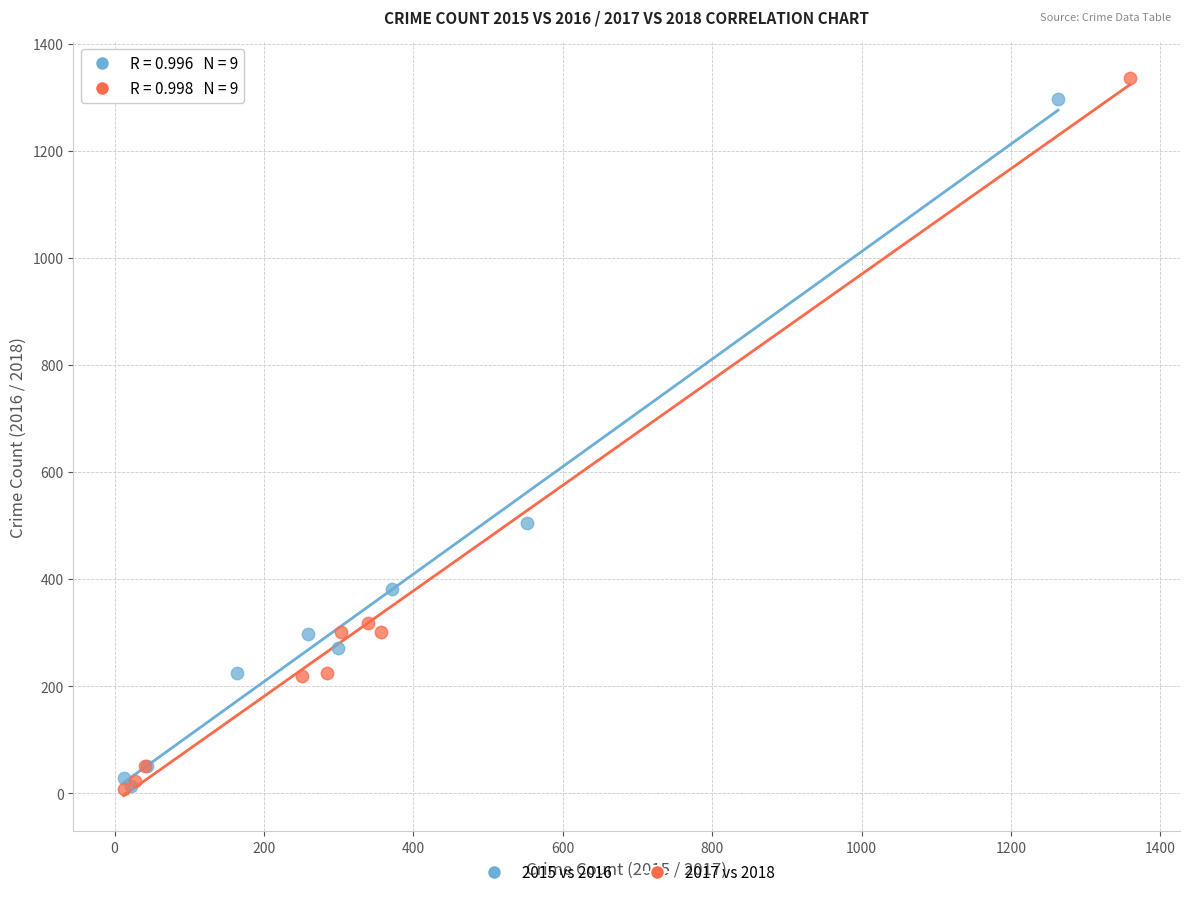

Which series has the widest spread of Y values?

2017 vs 2018